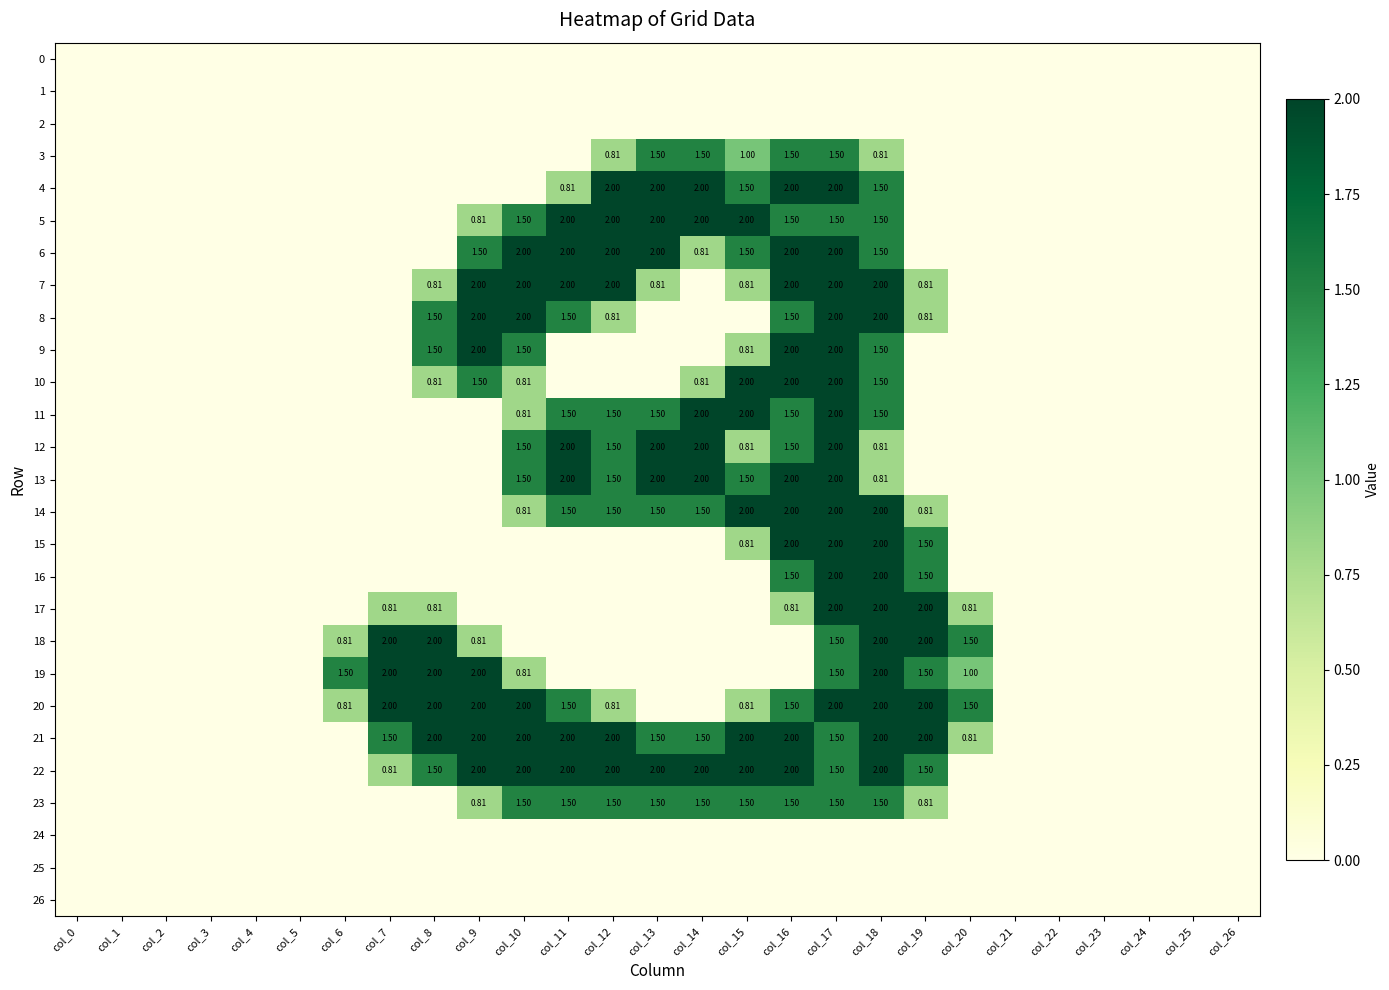

Rank the series at col_11 from lowest to highest value.

0, 1, 2, 3, 9, 10, 15, 16, 17, 18, 19, 24, 25, 26, 4, 8, 11, 14, 20, 23, 5, 6, 7, 12, 13, 21, 22